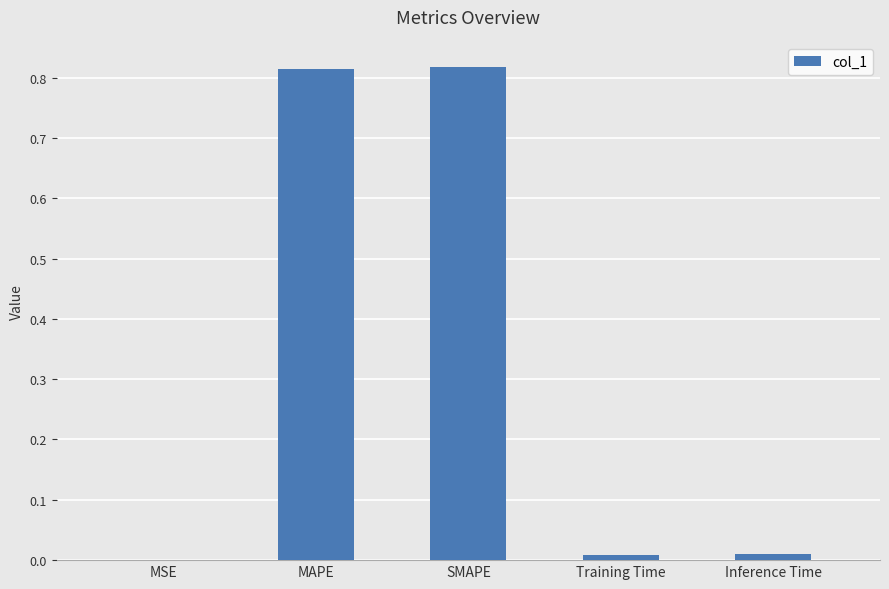

Where is the data nearest to the value 0?

MSE